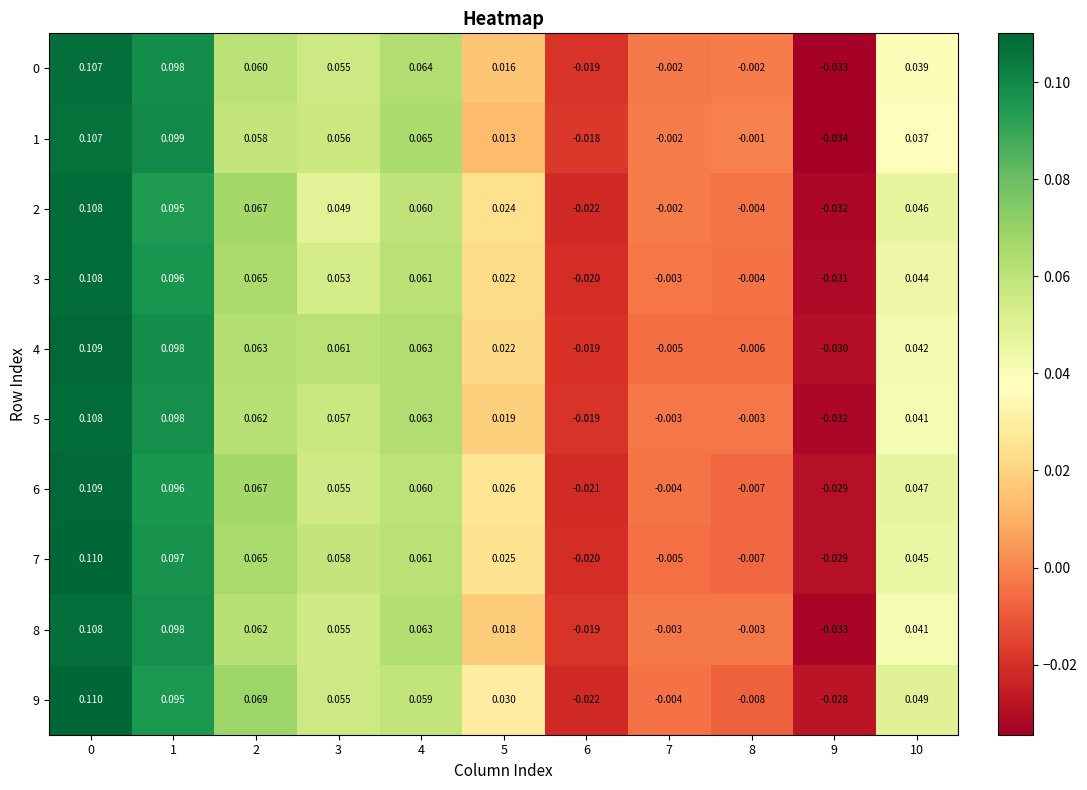

Is the value of 0 at 5 greater than the value of 8 at 6?

Yes